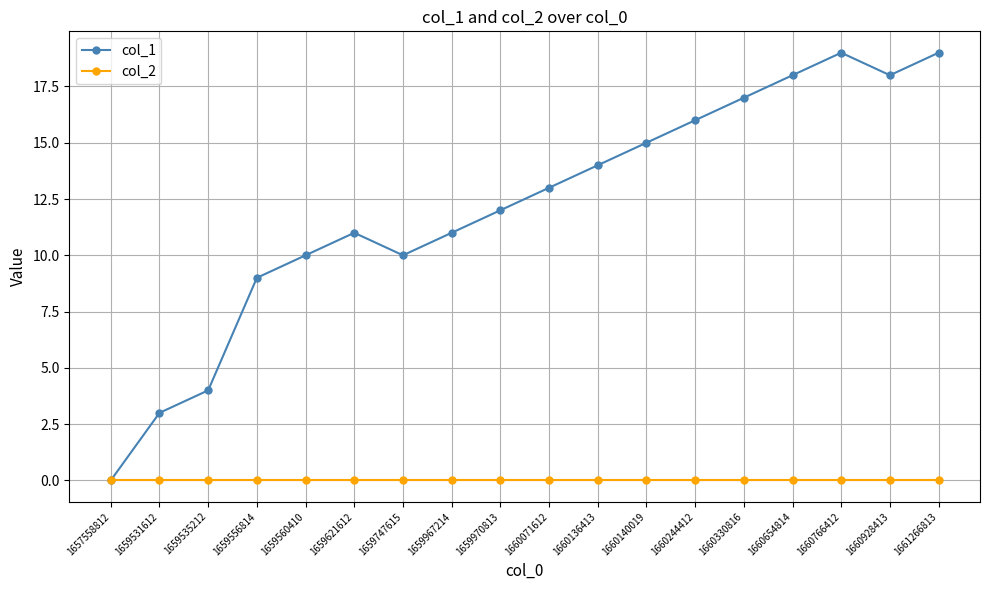

The col_2 series shows 0 at 1660244412. True or false?

True